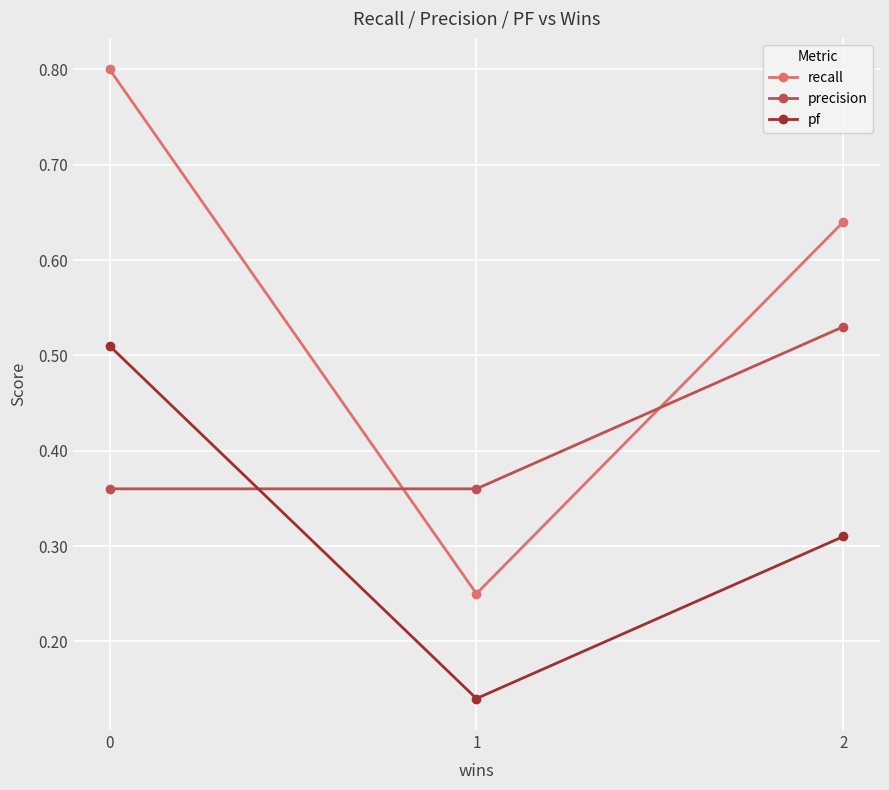

Which series has the widest spread of values?

recall